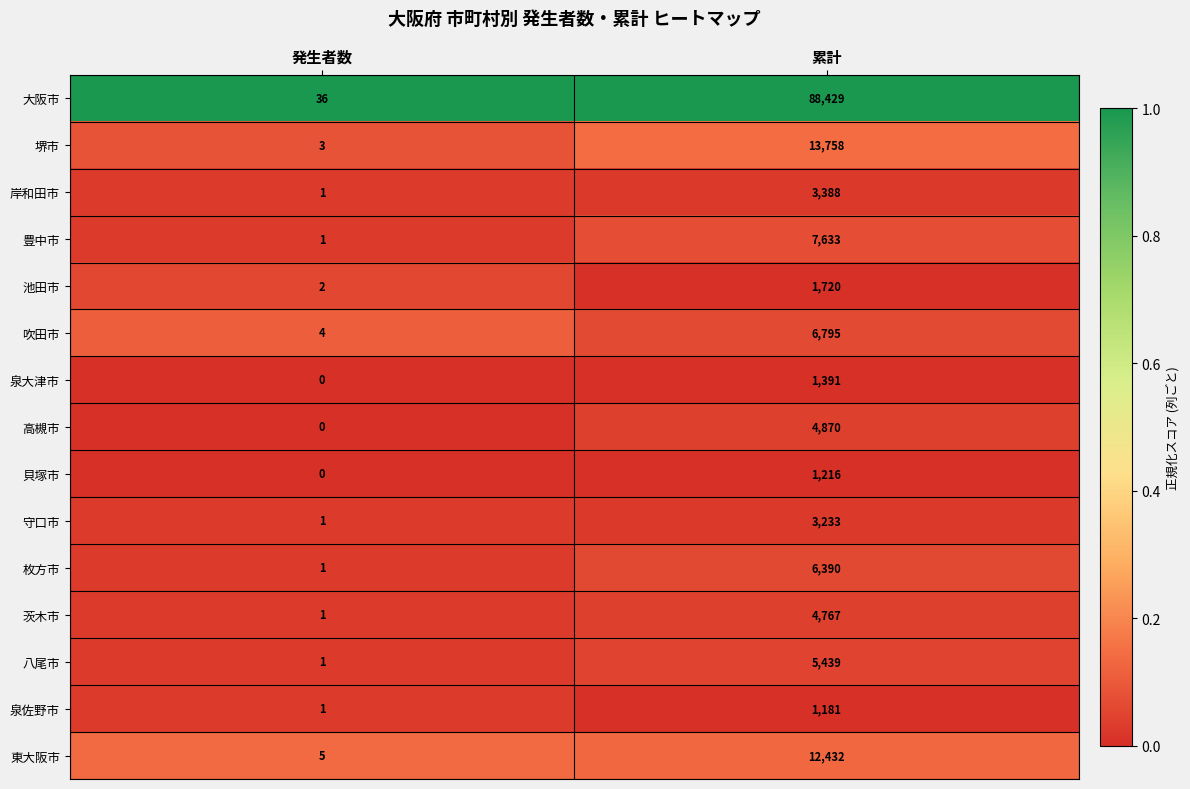

The value of 豊中市 at 累計 is 7633. True or false?

True